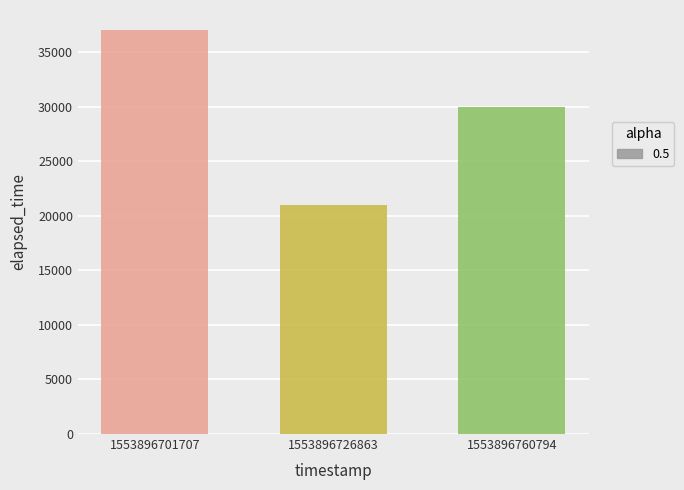

What is the minimum value shown in the chart?

21000